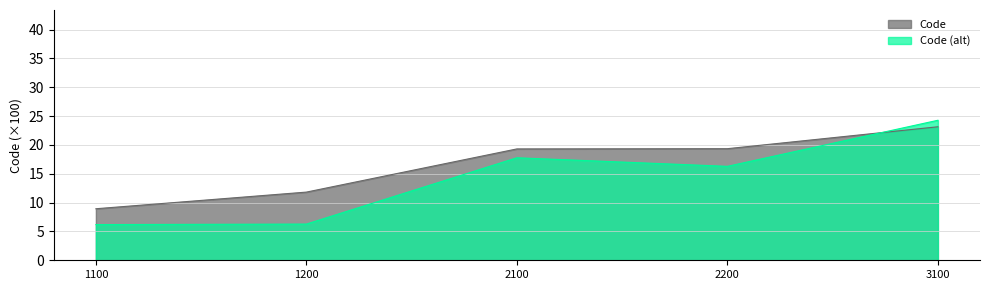

What is the greatest value displayed?

24.3